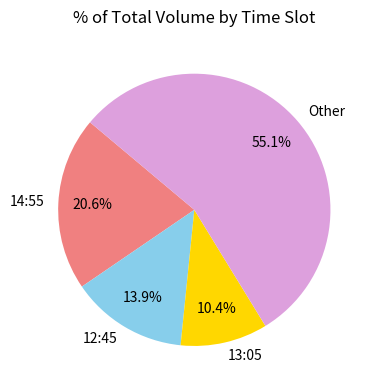

What percentage is the 13:05 slice, to the nearest percent?

10%